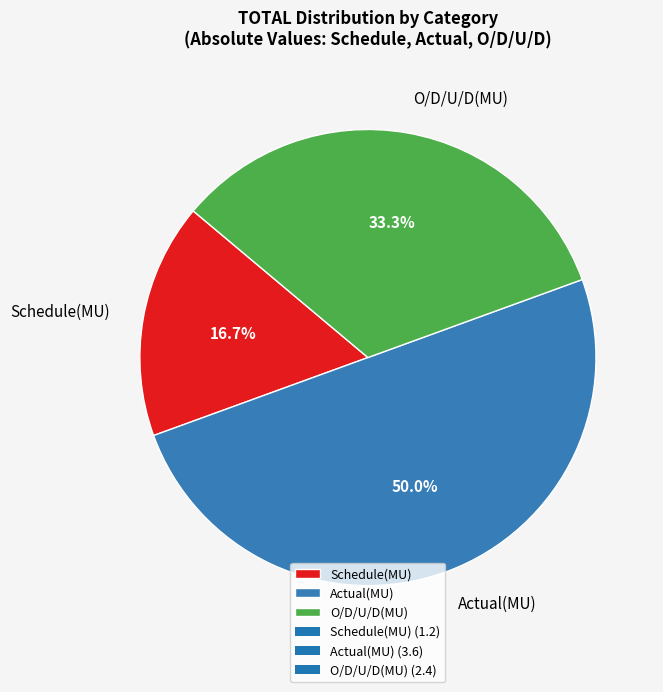

Which slice is the largest?

Actual(MU)